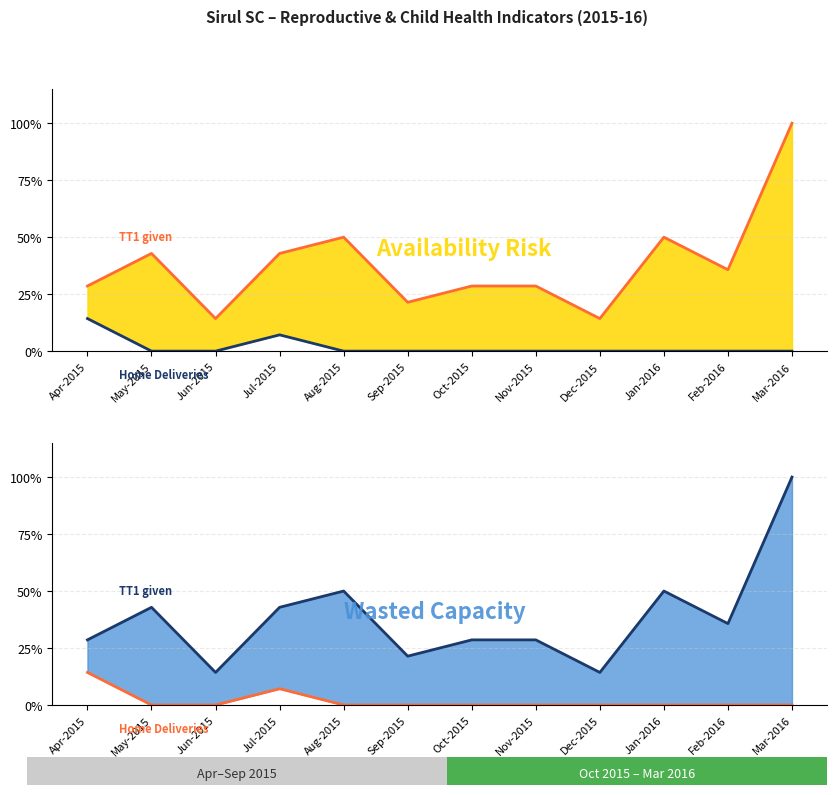

At which label is TT1 given closest to 0?

Jun-2015